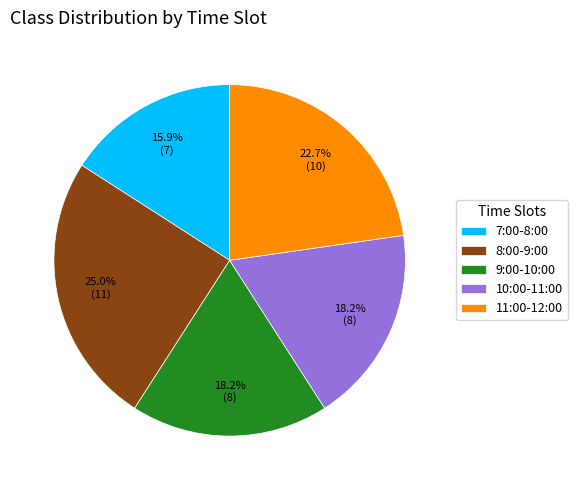

How many slices are in this pie chart?

5